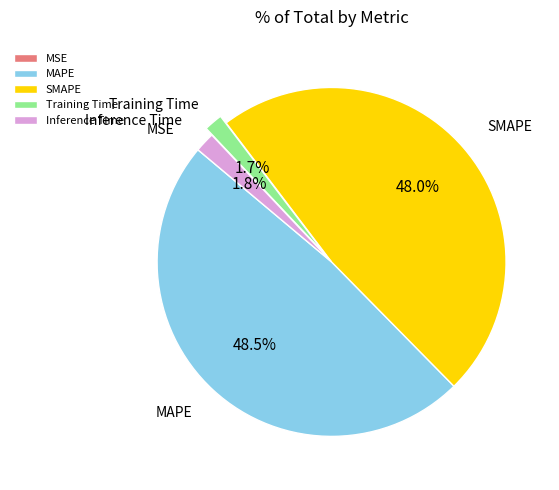

Which slice is the largest?

MAPE